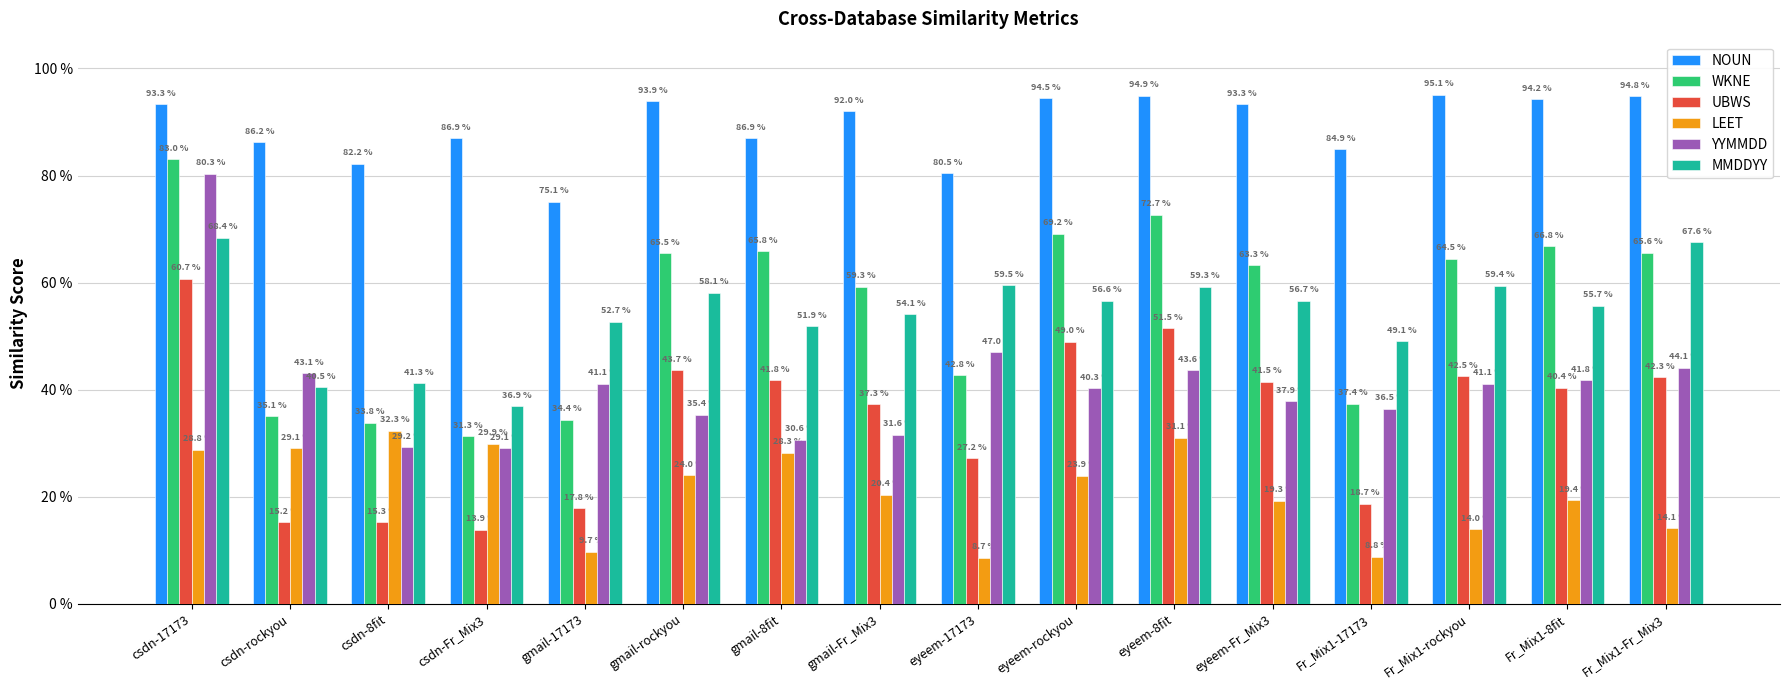

Which has a higher value, csdn-8fit or gmail-Fr_Mix3?

gmail-Fr_Mix3